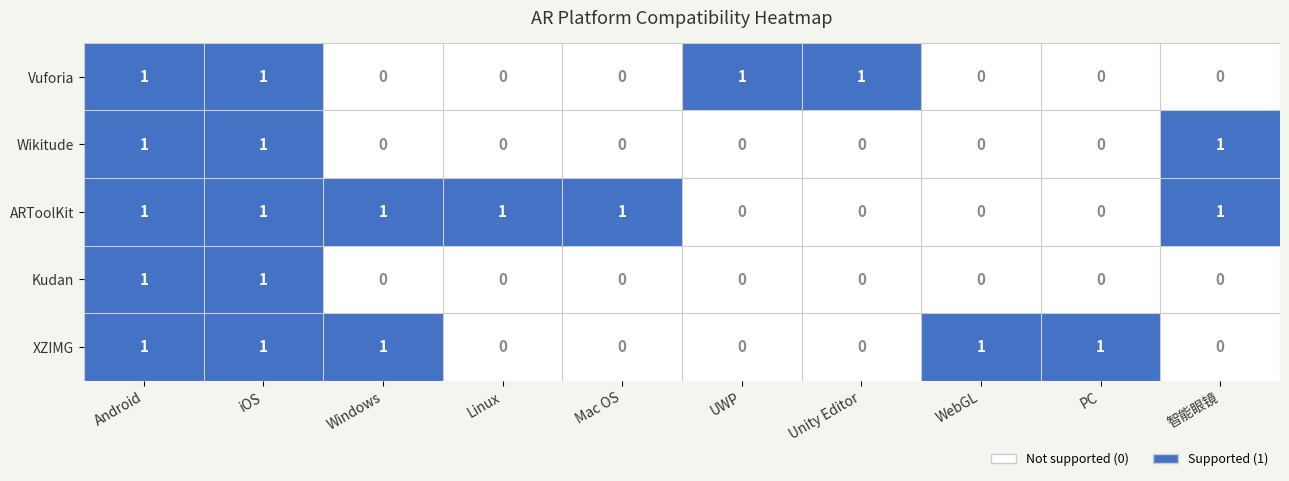

At how many categories does at least one series exceed 0?

10